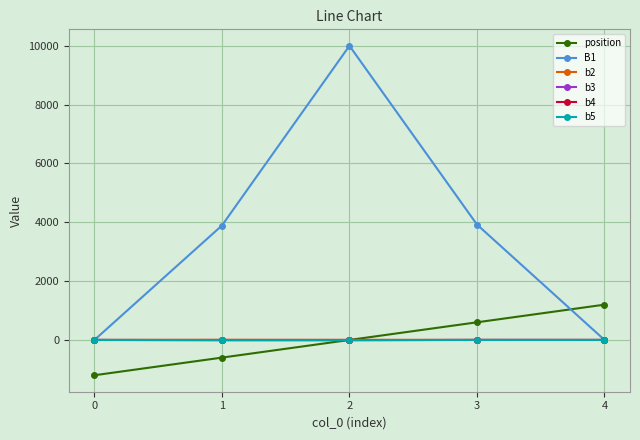

The position series shows 2038.6 at 4. True or false?

False